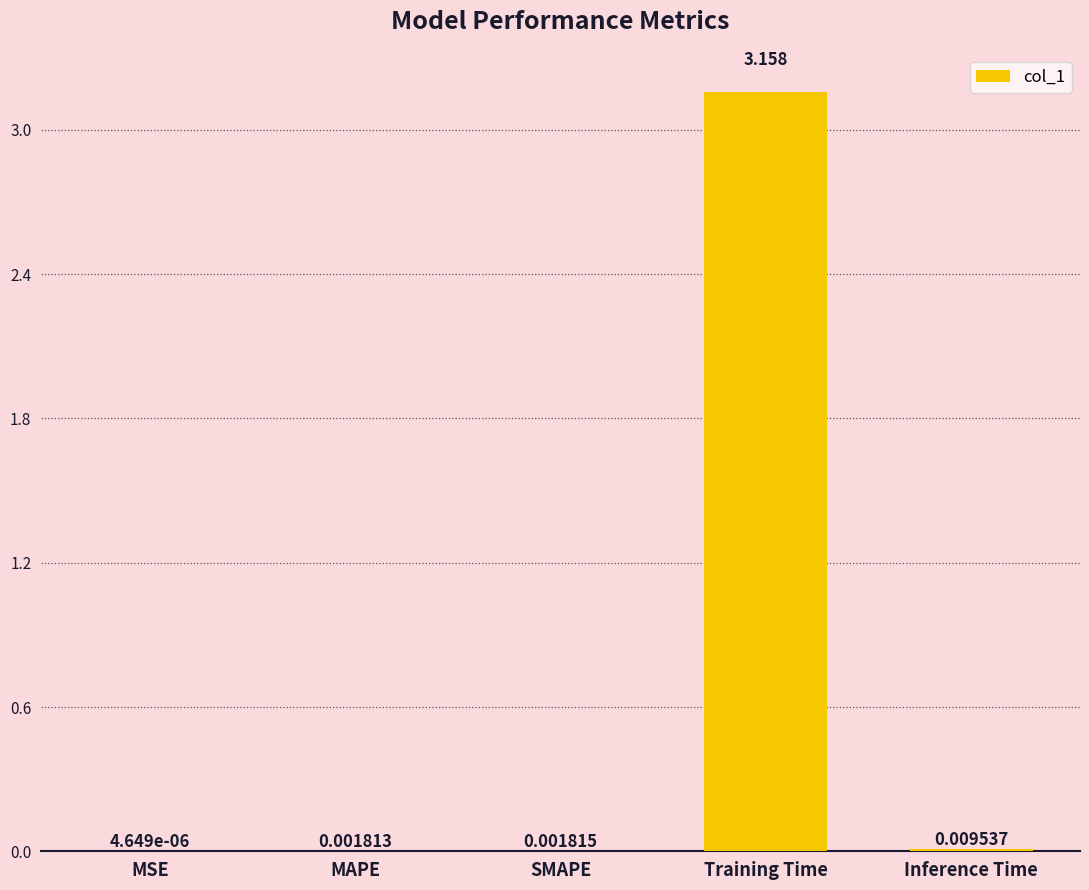

Where is the data nearest to the value 1?

Inference Time